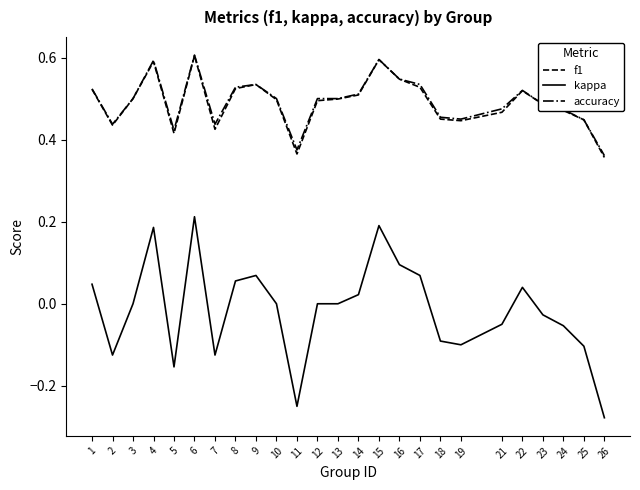

Which series changed the most between 16 and 23?

kappa